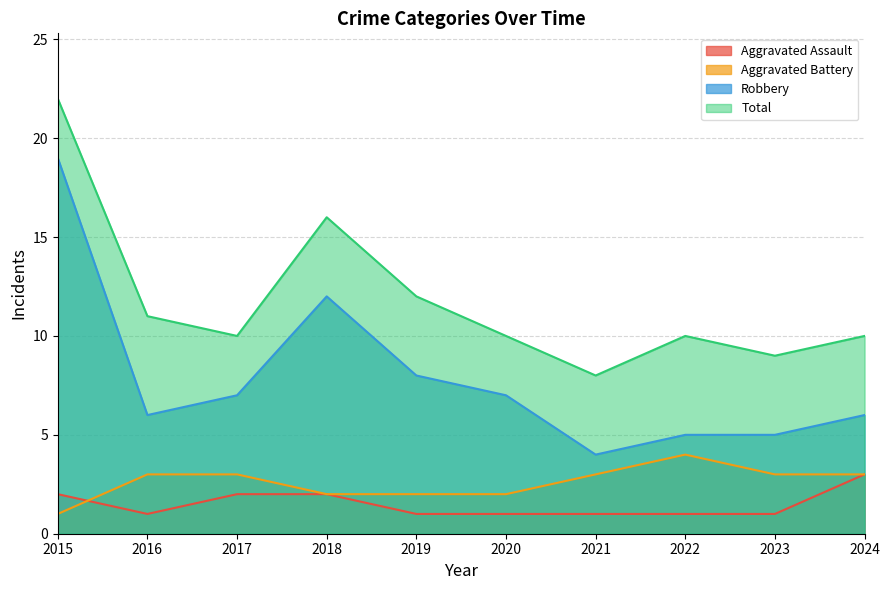

Is it true that Aggravated Assault equals 1 at 2018?

False